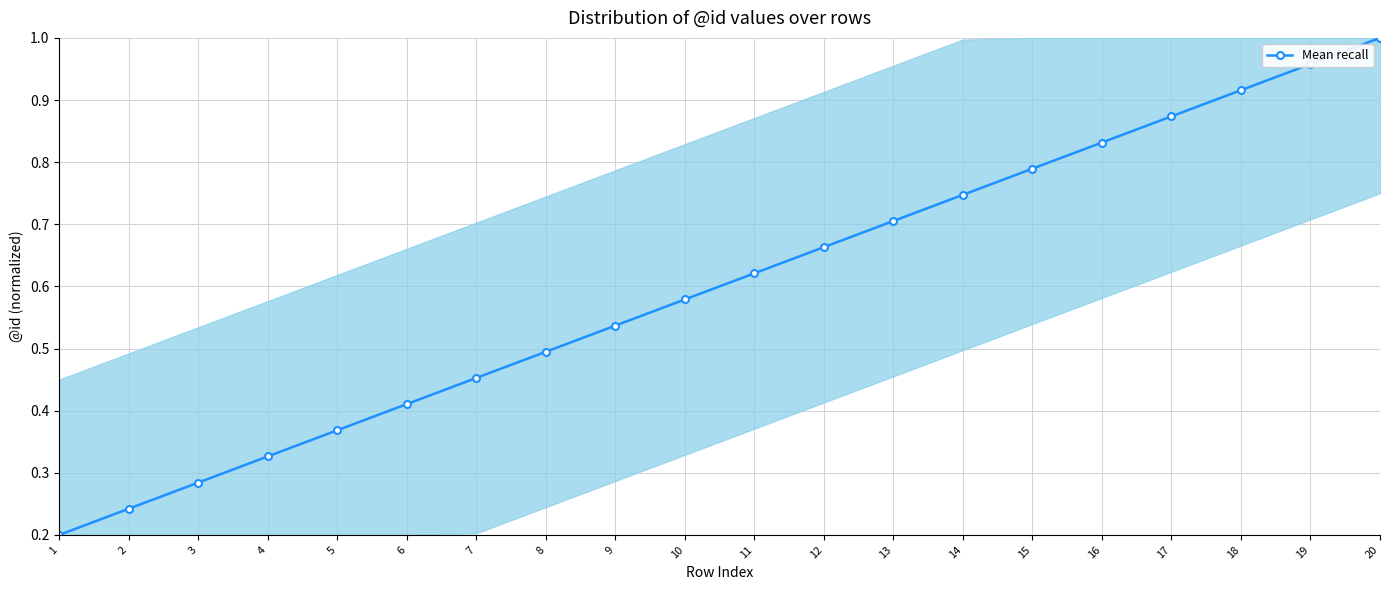

Which label corresponds to the smallest value in the chart?

1